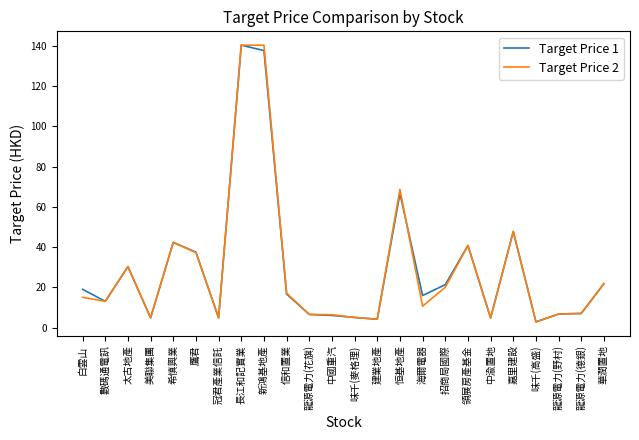

What position from the left is 龍源電力(野村)?

22